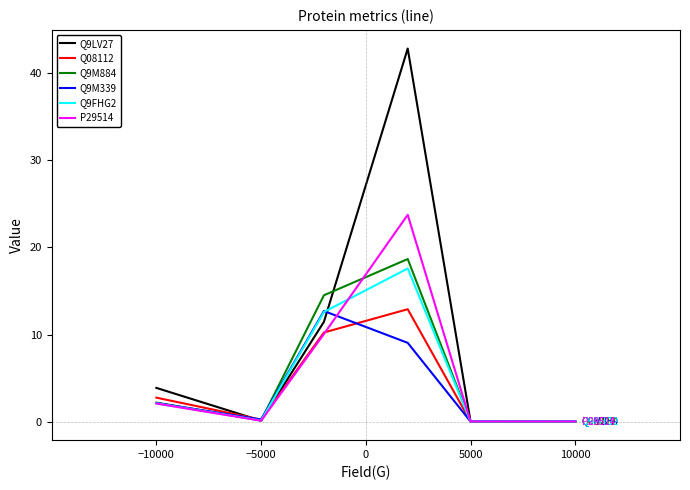

Which series has the widest spread of values?

Q9LV27